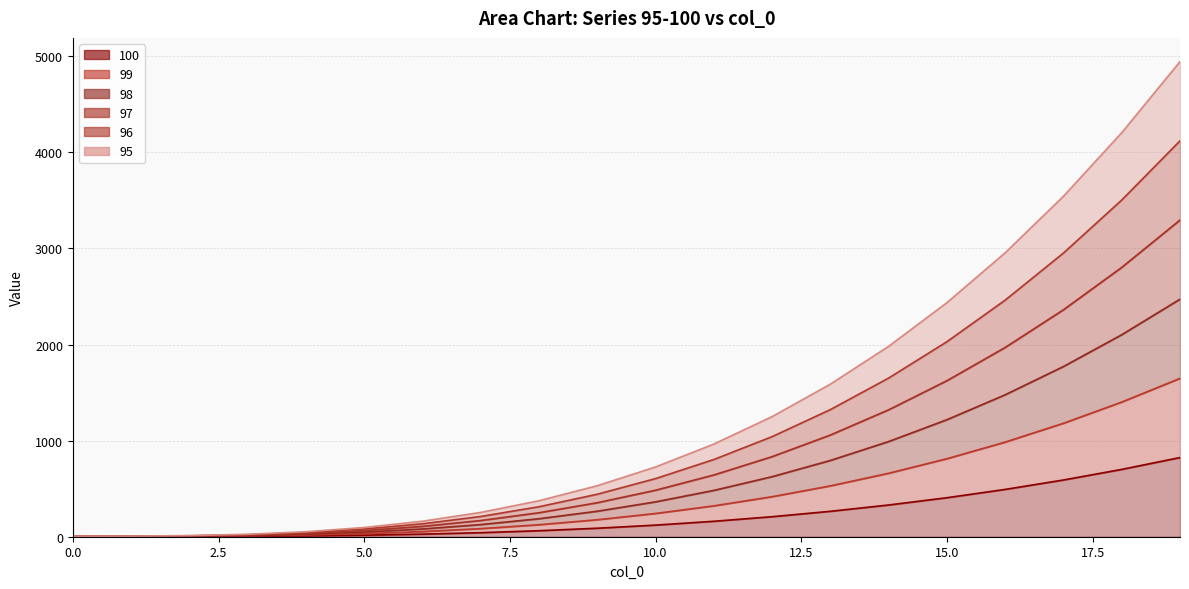

How many values in the 95 series are below 725?

10